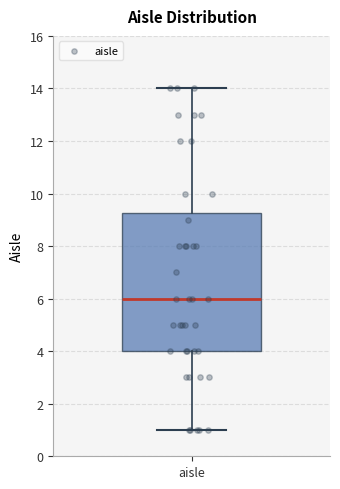

Read this box plot against the y-axis: the position of the median line, the range covered by the box, and the ends of both whiskers. The values are not printed on the chart, so give them approximately, as read against the axis.

median 6.0, box 4.0 to 9.2, whiskers 1.0 to 14.0